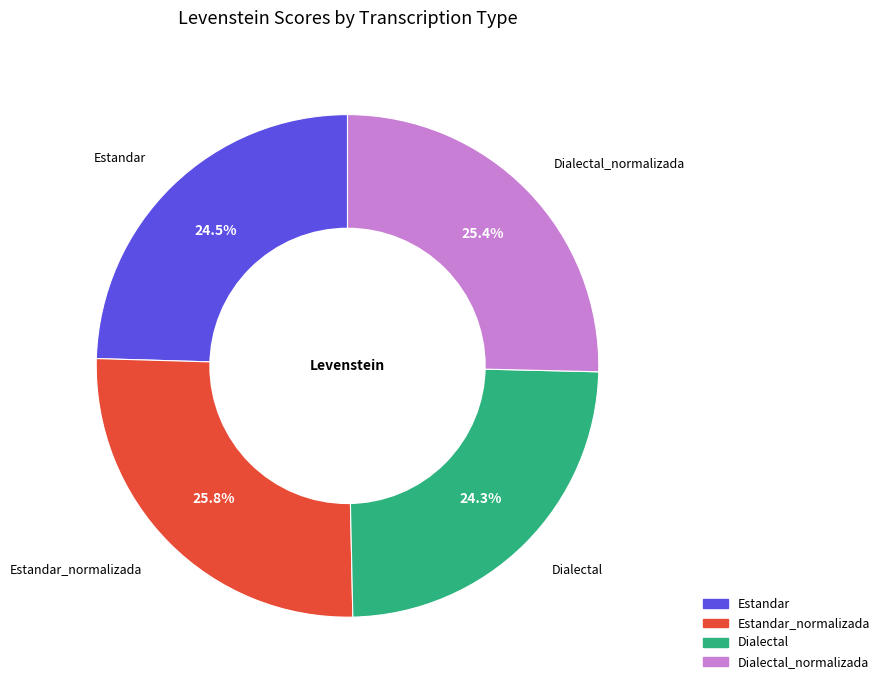

Count the number of slices in the pie.

4